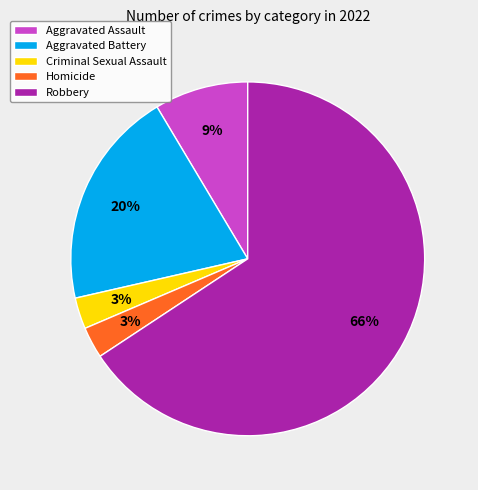

To the nearest percent, what is the difference between the Aggravated Battery and Aggravated Assault slice percentages?

11%